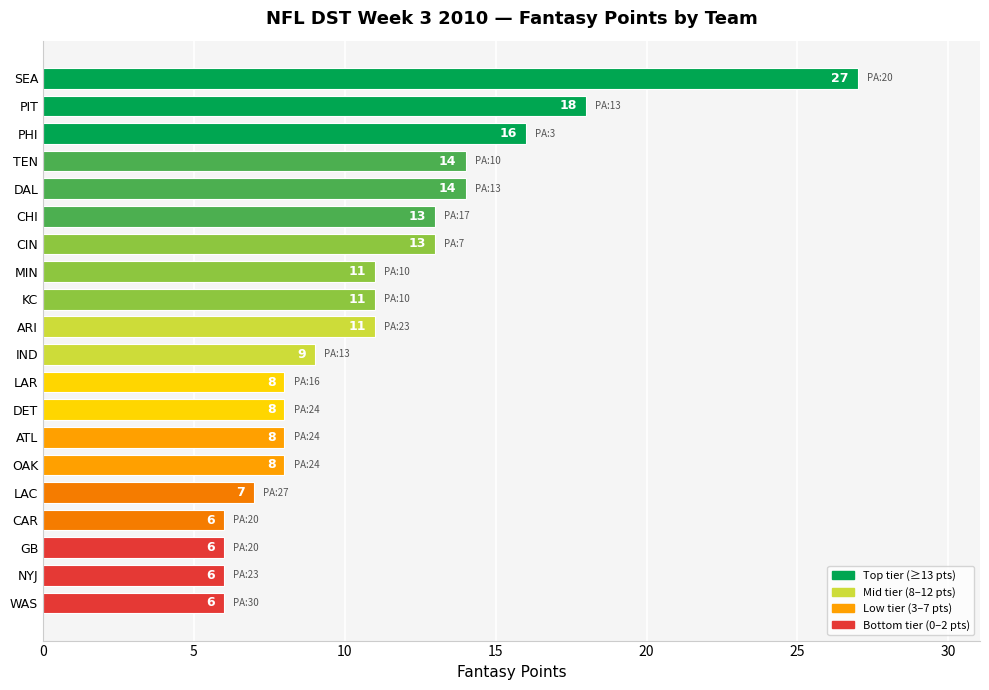

Between ATL and MIN, which is larger?

MIN